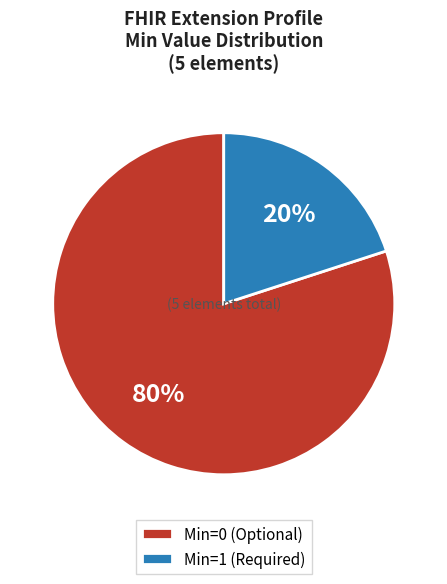

Rank the categories by value from highest to lowest.

Min=0 (Optional), Min=1 (Required)